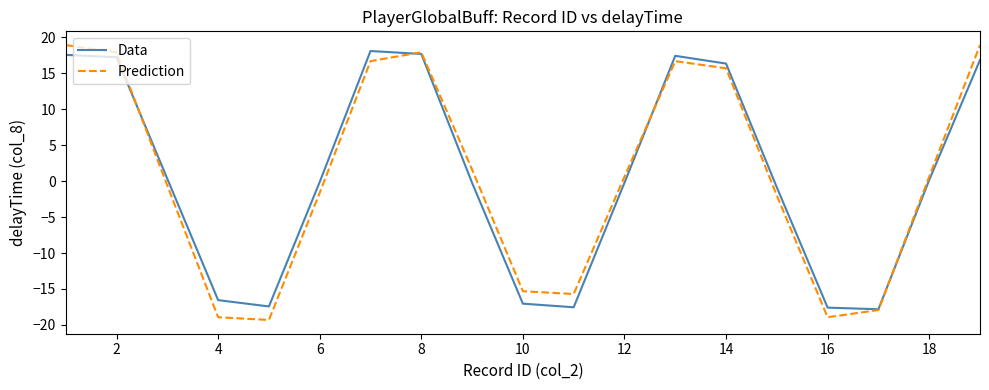

True or false: Prediction has more than 2 points higher than both neighbors.

False